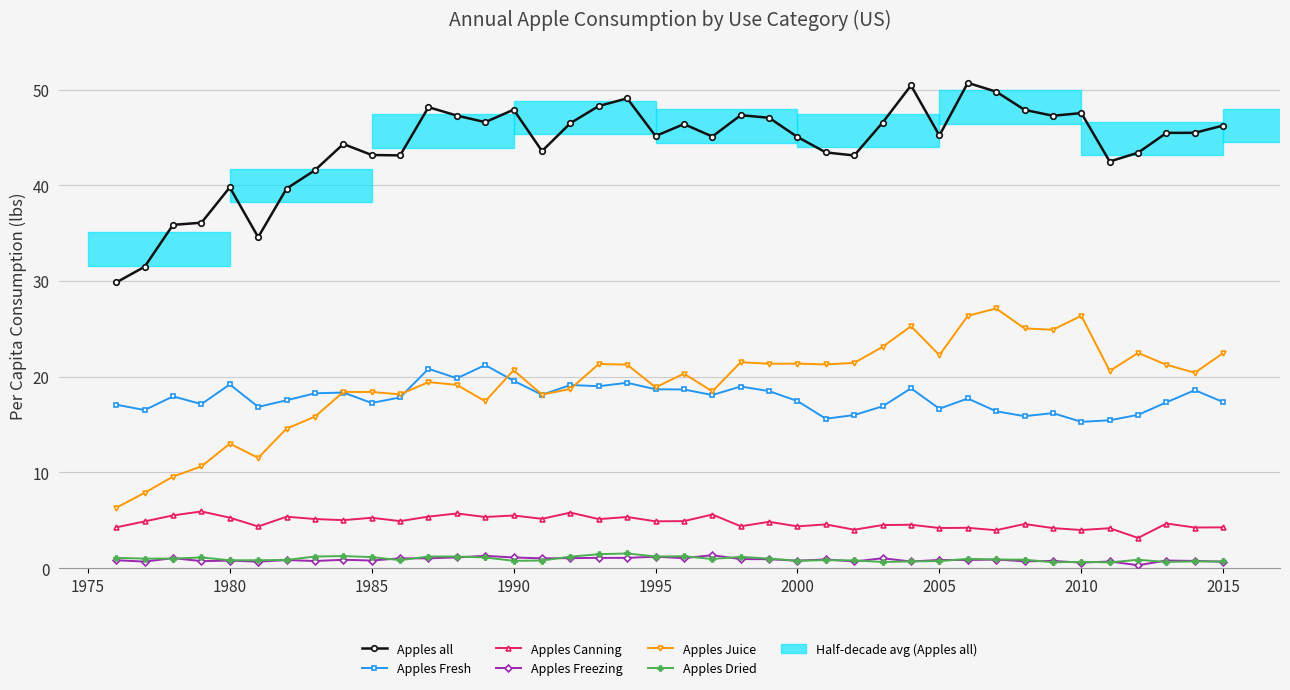

How many data points does each series have?

40